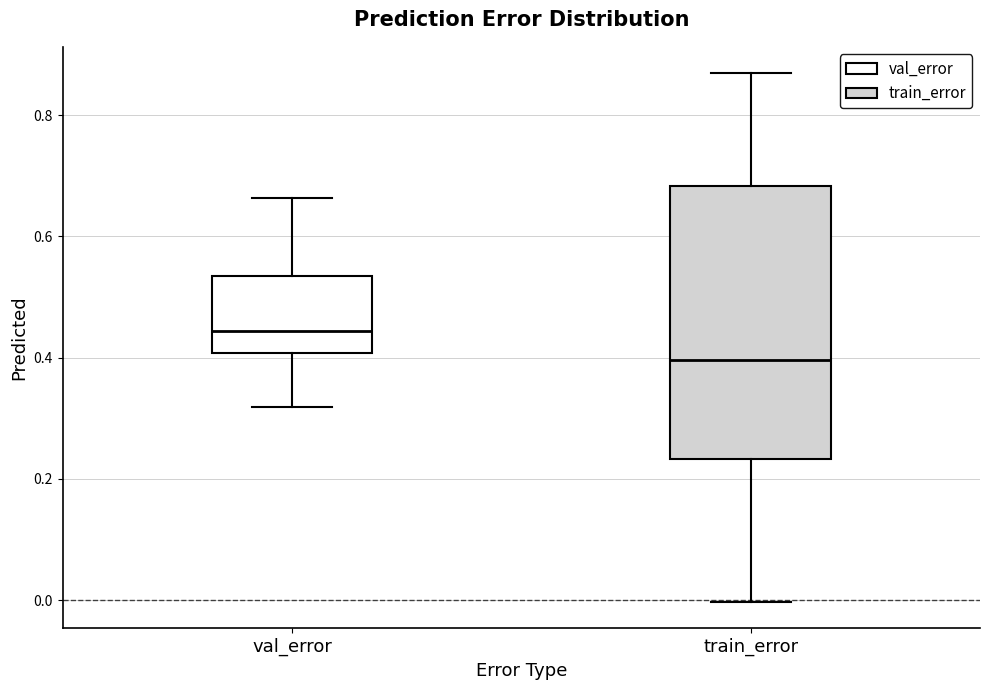

Reading left to right, read every box against the y-axis: the position of its median line, the range the box covers, and the ends of its whiskers. The values are not printed on the chart, so give them approximately, as read against the axis.

val_error: median 0.44, box 0.40 to 0.54, whiskers 0.32 to 0.66
train_error: median 0.40, box 0.24 to 0.68, whiskers 0.00 to 0.86